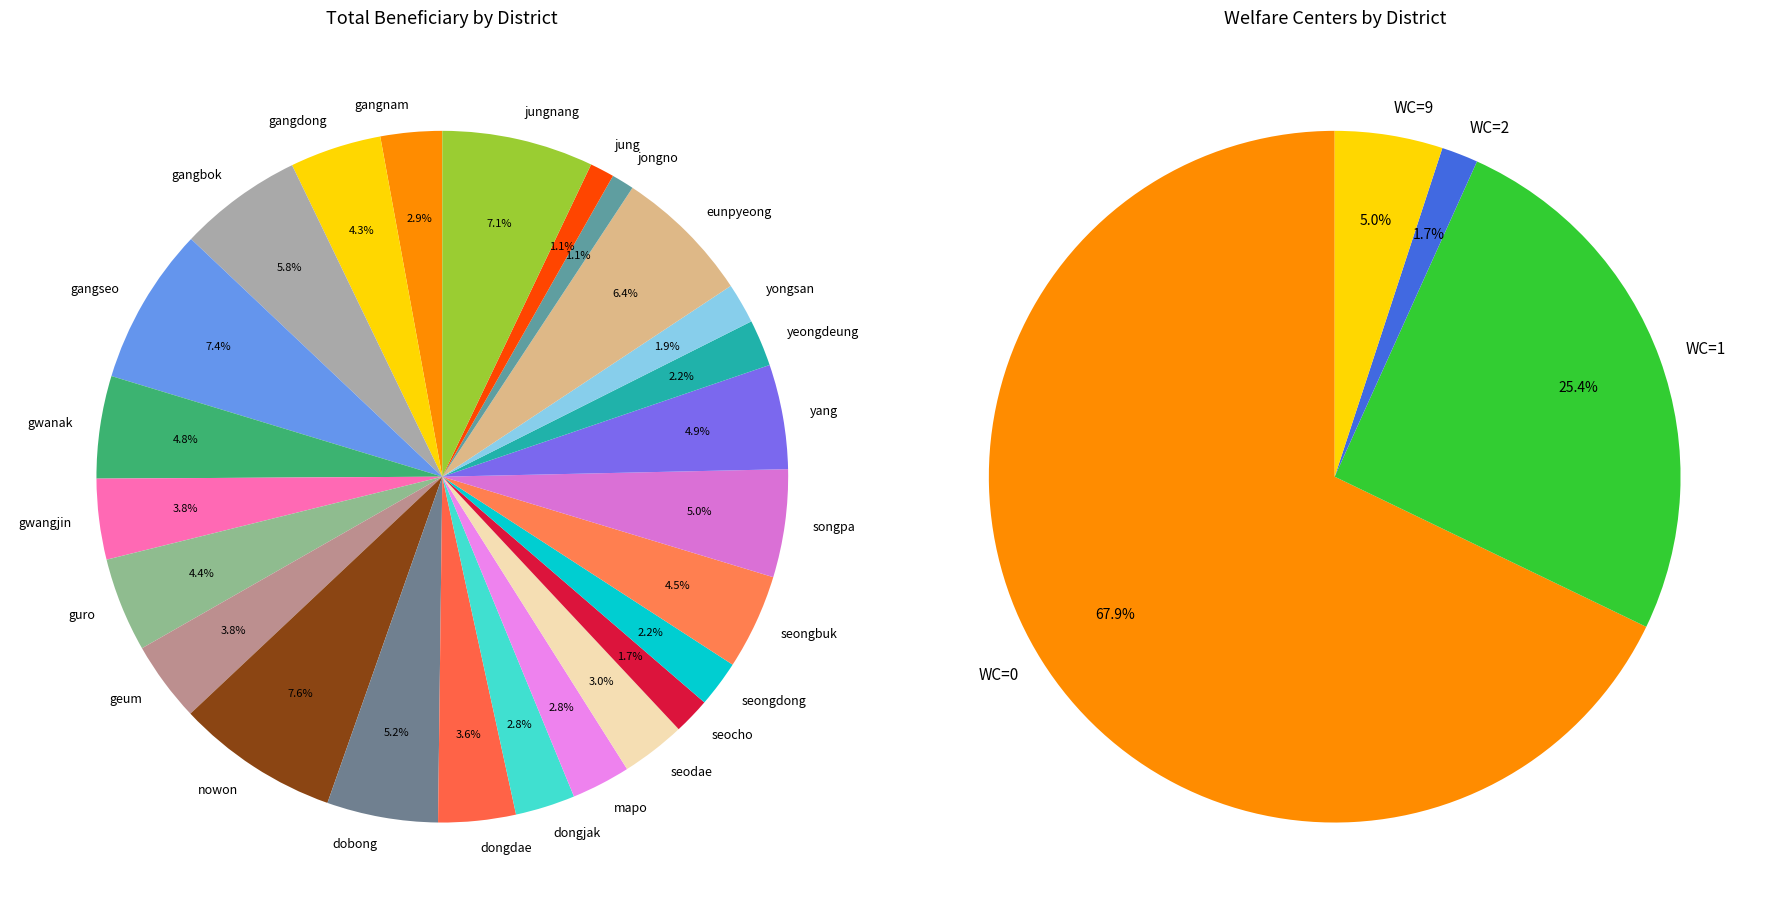

Which category has the smallest portion of the pie?

jongno